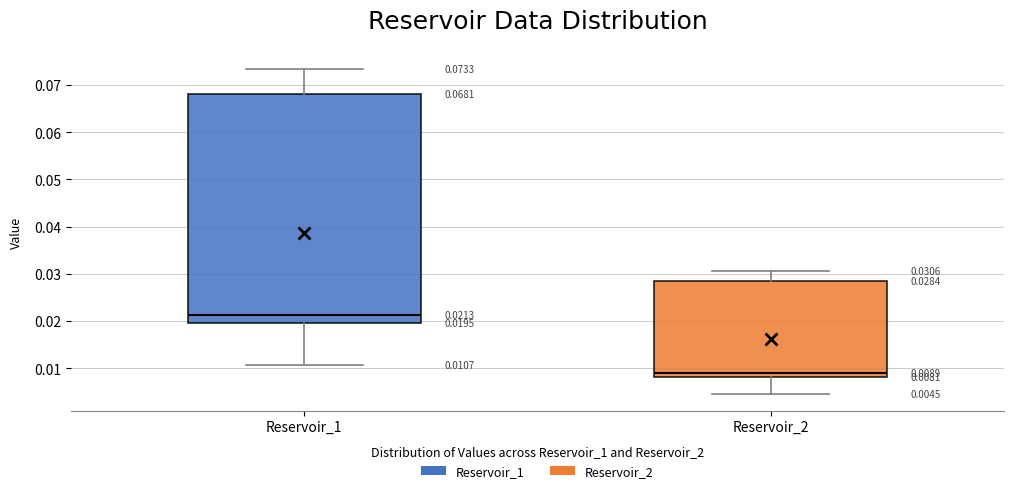

Which box is the tallest, from its lower edge to its upper edge?

Reservoir_1